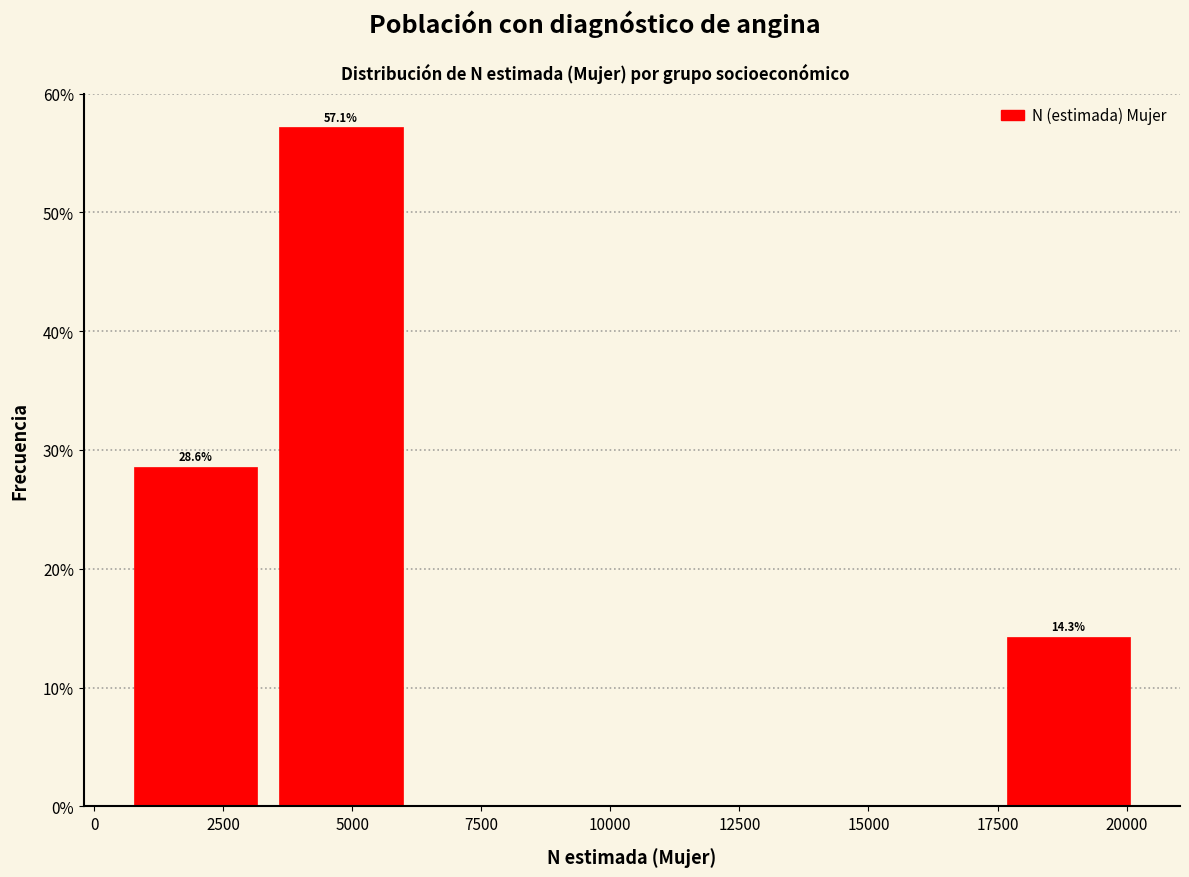

Which range on the x-axis has the tallest bar?

3500 to 6000